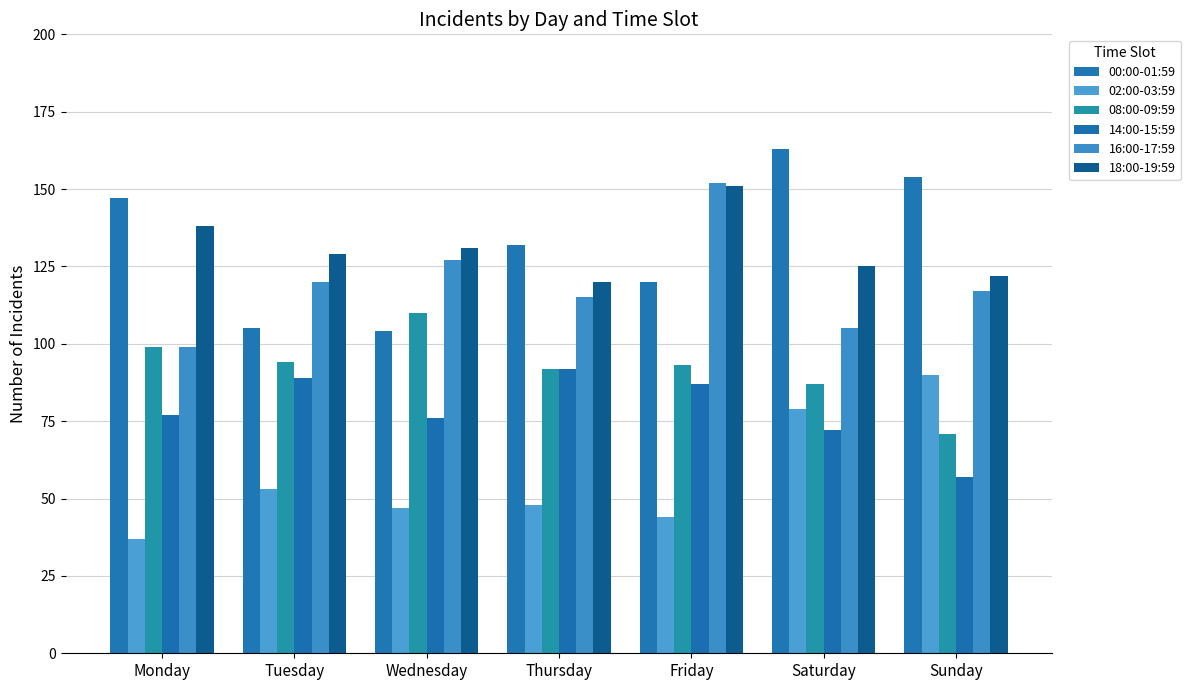

Reading right to left, transcribe all the data shown in this chart.

00:00-01:59: Sunday=154	Saturday=163	Friday=120	Thursday=132	Wednesday=104	Tuesday=105	Monday=147
02:00-03:59: Sunday=90	Saturday=79	Friday=44	Thursday=48	Wednesday=47	Tuesday=53	Monday=37
08:00-09:59: Sunday=71	Saturday=87	Friday=93	Thursday=92	Wednesday=110	Tuesday=94	Monday=99
14:00-15:59: Sunday=57	Saturday=72	Friday=87	Thursday=92	Wednesday=76	Tuesday=89	Monday=77
16:00-17:59: Sunday=117	Saturday=105	Friday=152	Thursday=115	Wednesday=127	Tuesday=120	Monday=99
18:00-19:59: Sunday=122	Saturday=125	Friday=151	Thursday=120	Wednesday=131	Tuesday=129	Monday=138